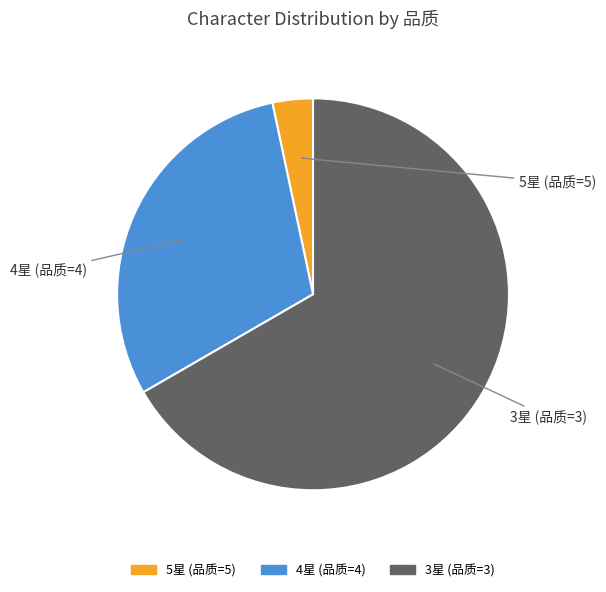

Is there any slice that represents more than half of the pie?

Yes